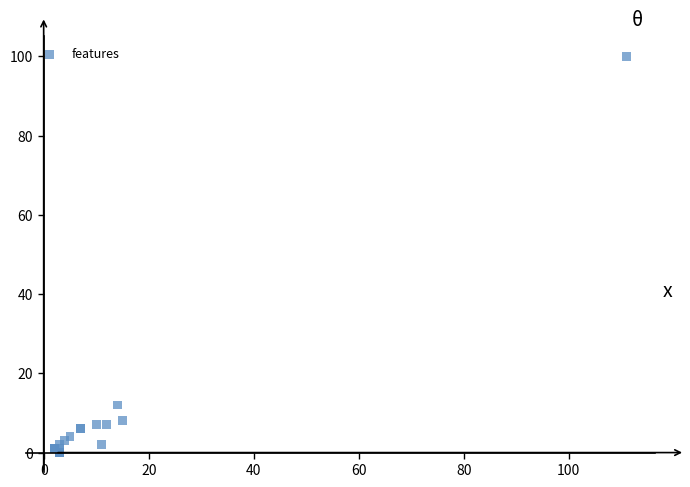

What Y value in the scatter plot is closest to 50?

12